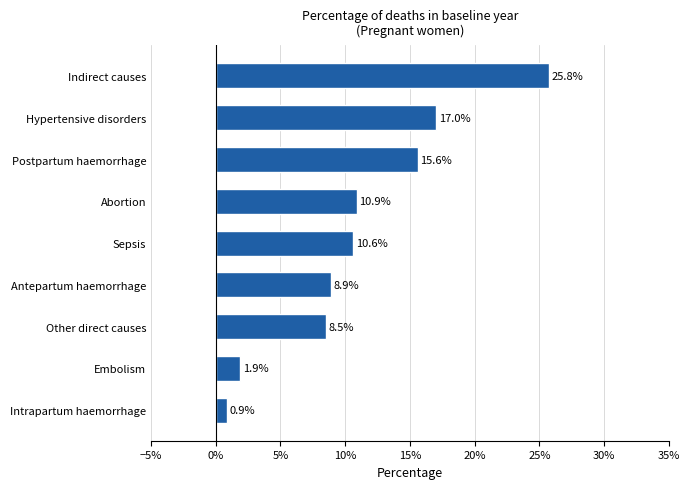

Count the number of categories in the chart.

9